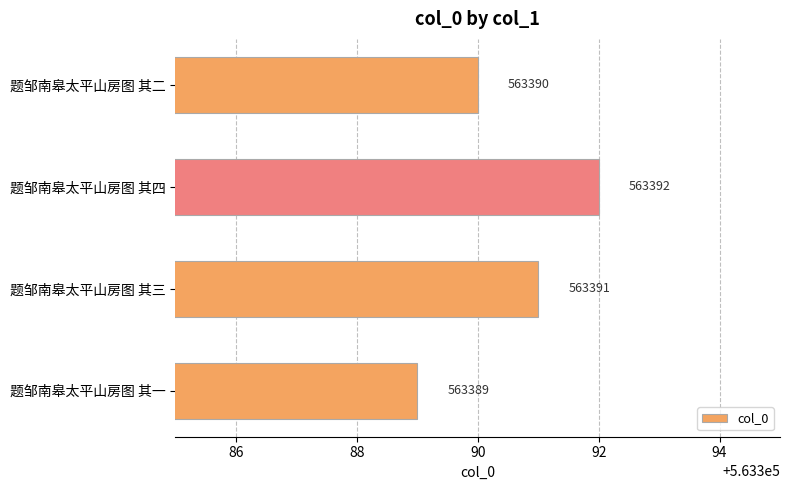

What is the sum of all values?

2253562